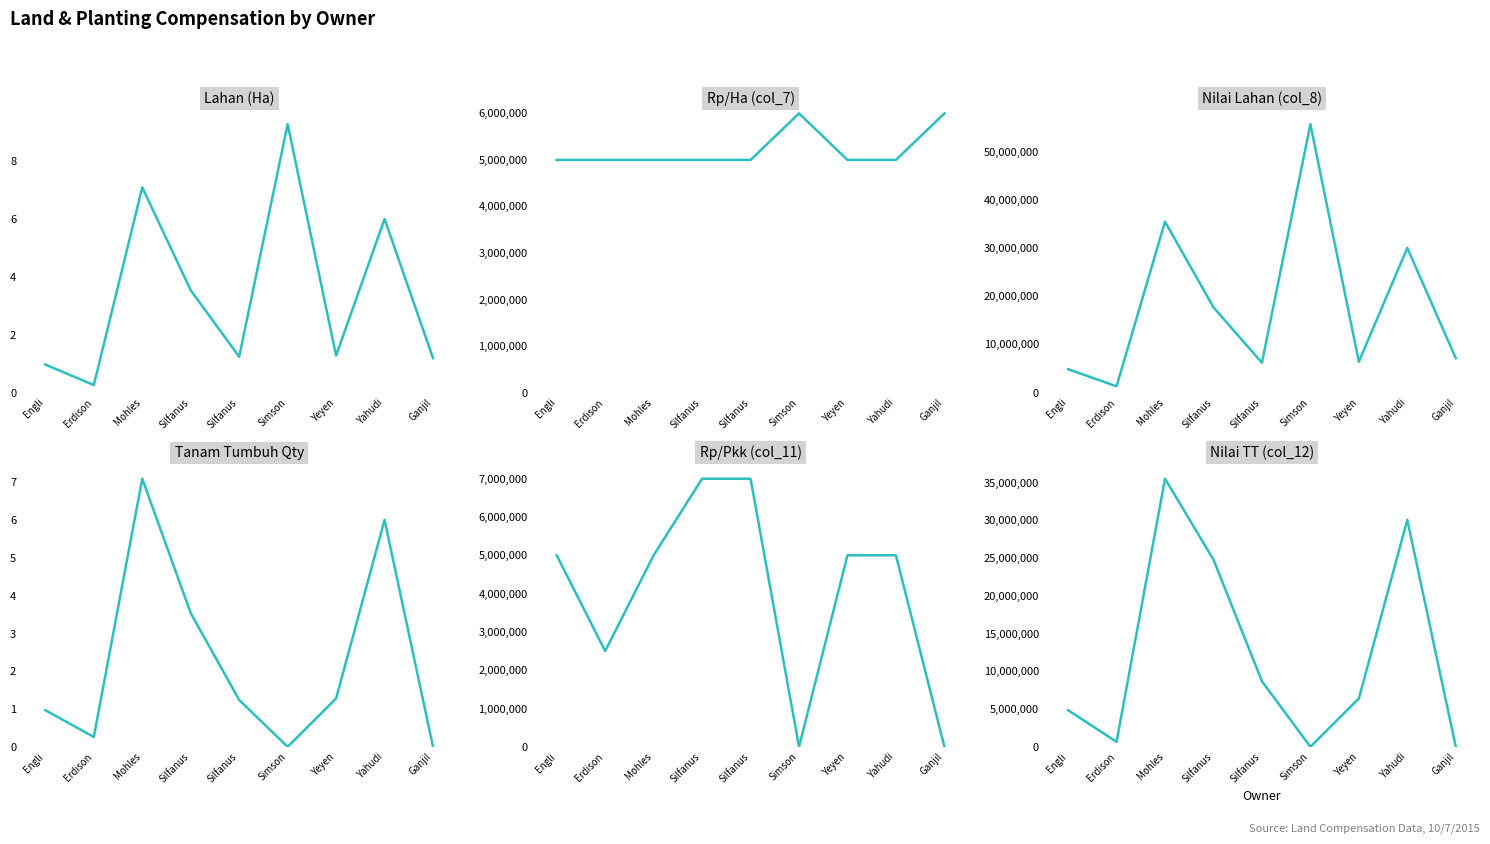

What is the total value across all series at Yeyen?

22800002.6